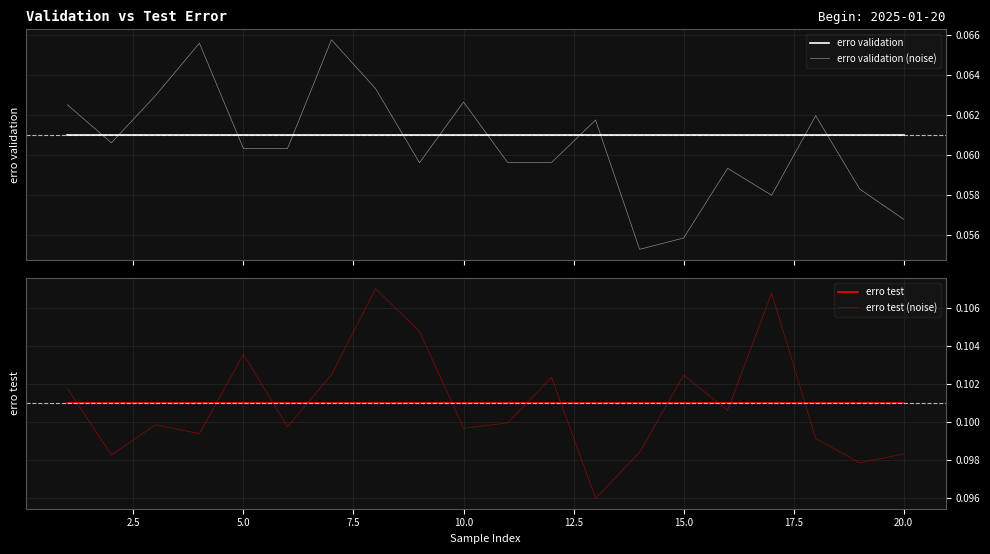

The erro test (noise) series shows 0.1 at 17.5. True or false?

True